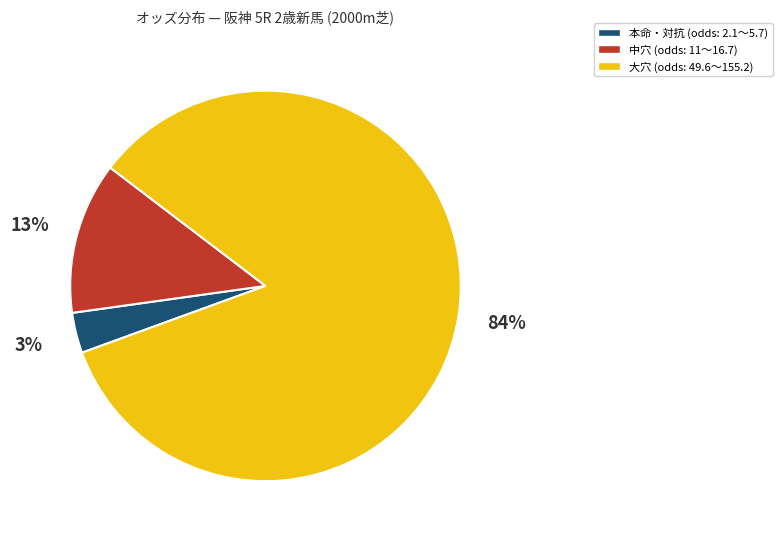

Is there any slice that represents more than half of the pie?

Yes